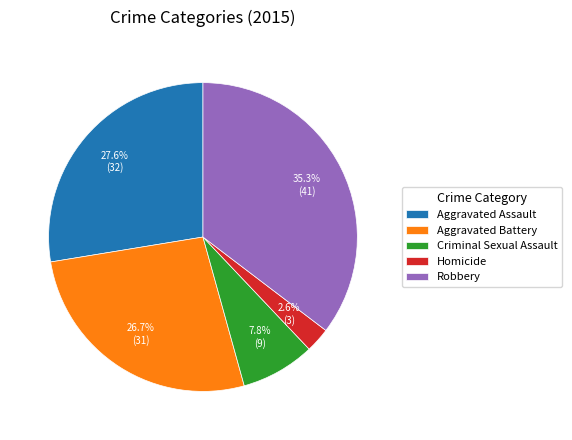

To the nearest percent, what portion does Aggravated Assault represent?

28%